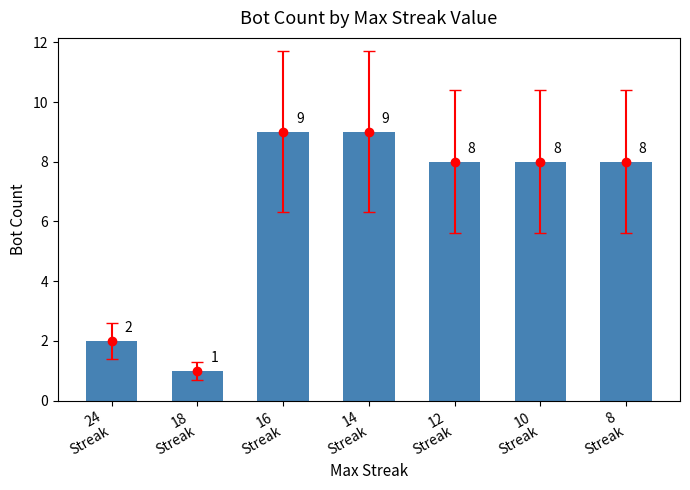

Reading left to right, list all the values displayed in this chart.

24
Streak=2	18
Streak=1	16
Streak=9	14
Streak=9	12
Streak=8	10
Streak=8	8
Streak=8